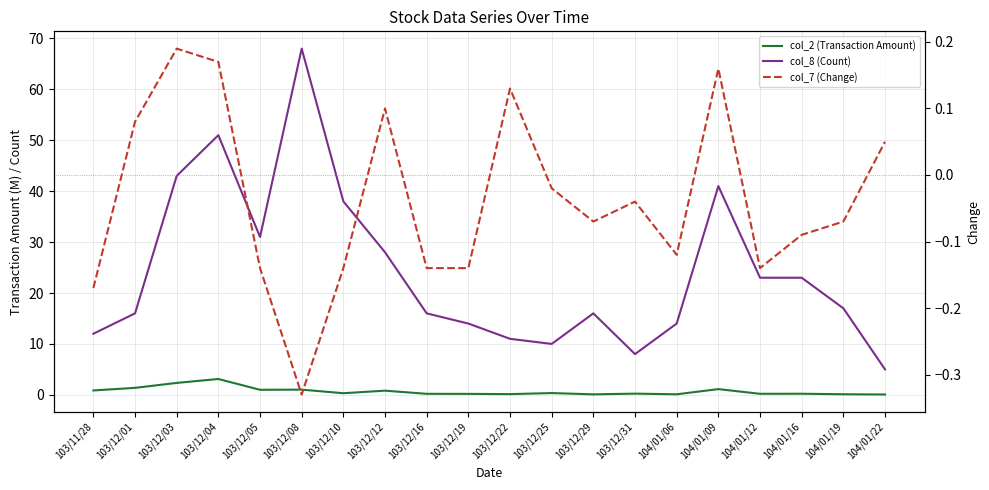

Read the col_7 (Change) value at 103/12/29.

-0.1